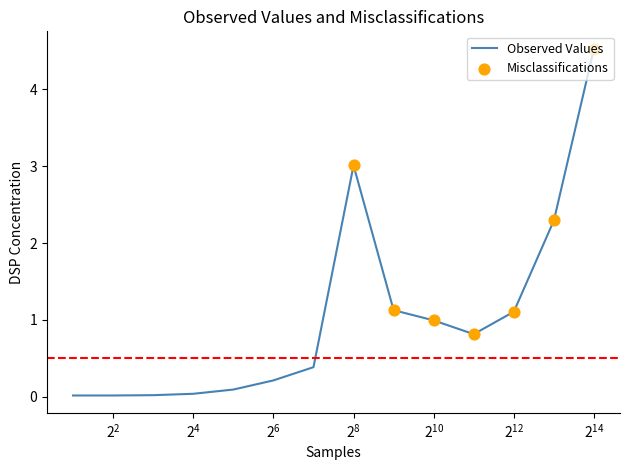

What is the difference between the maximum and minimum values?

4.5